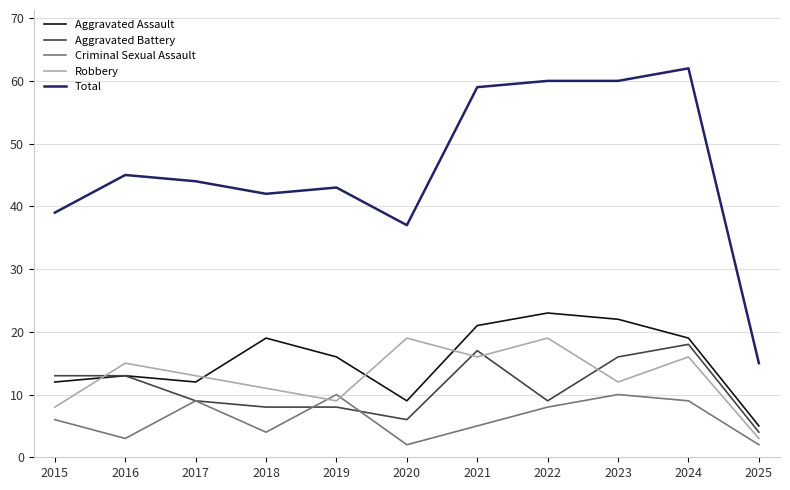

What is the total value across all series at 2023?

120